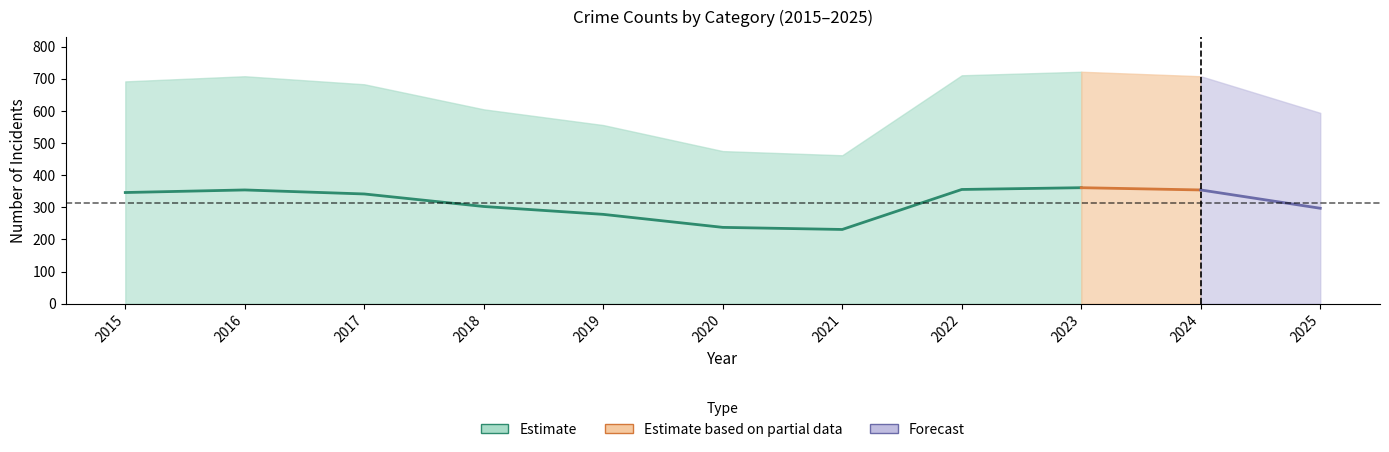

True or false: Theft and Robbery intersect in this chart.

False